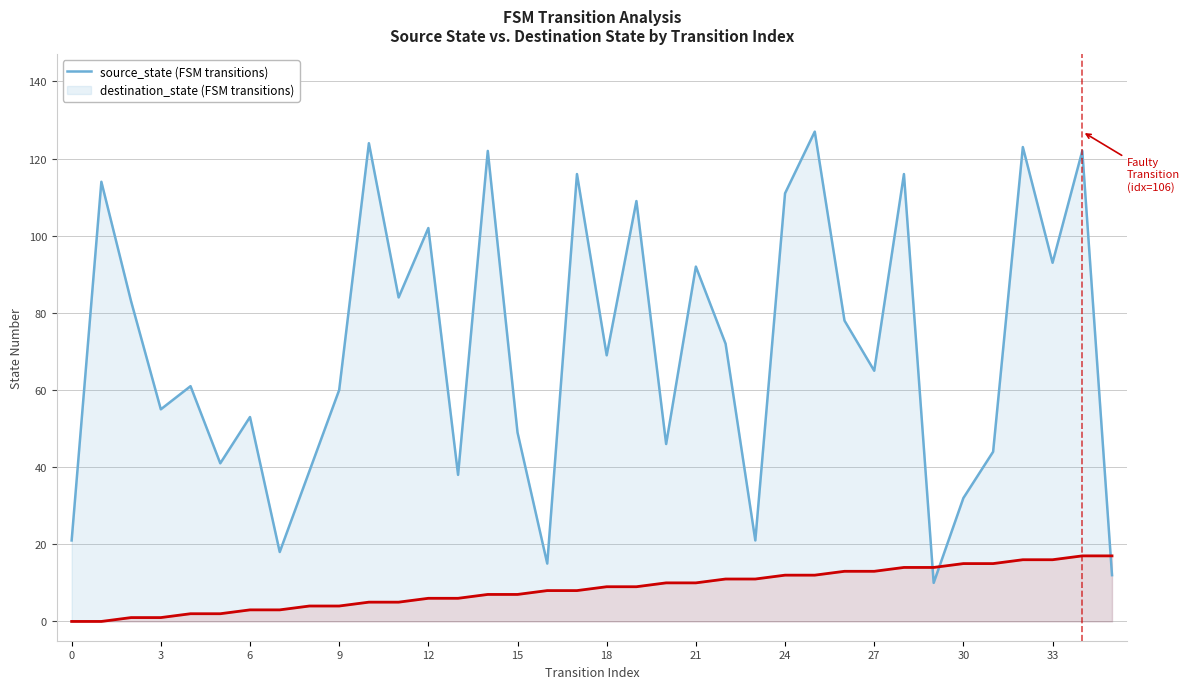

At which label does destination_state reach its peak?

25